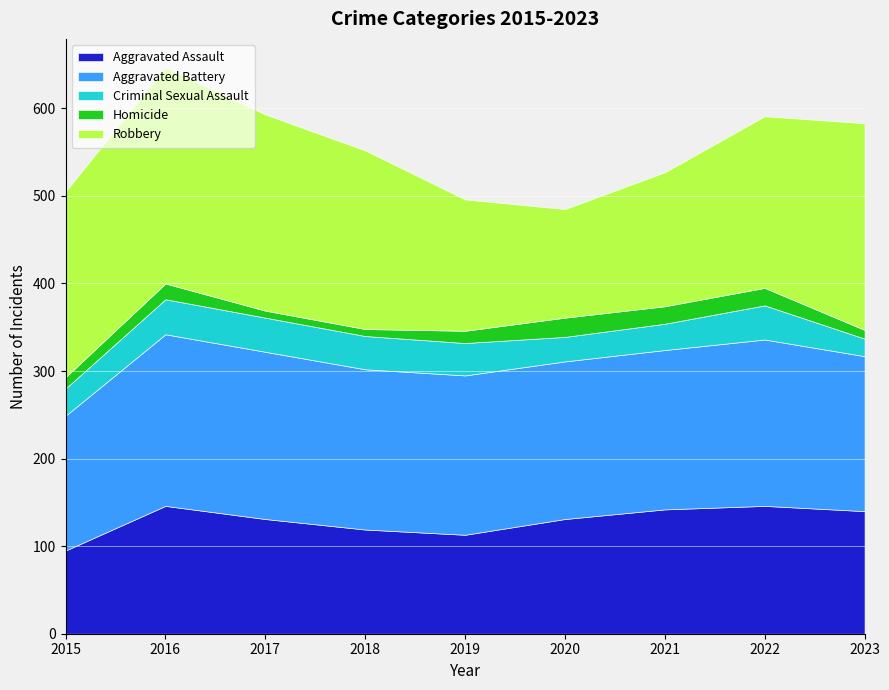

Which series has the largest total across all categories?

Robbery